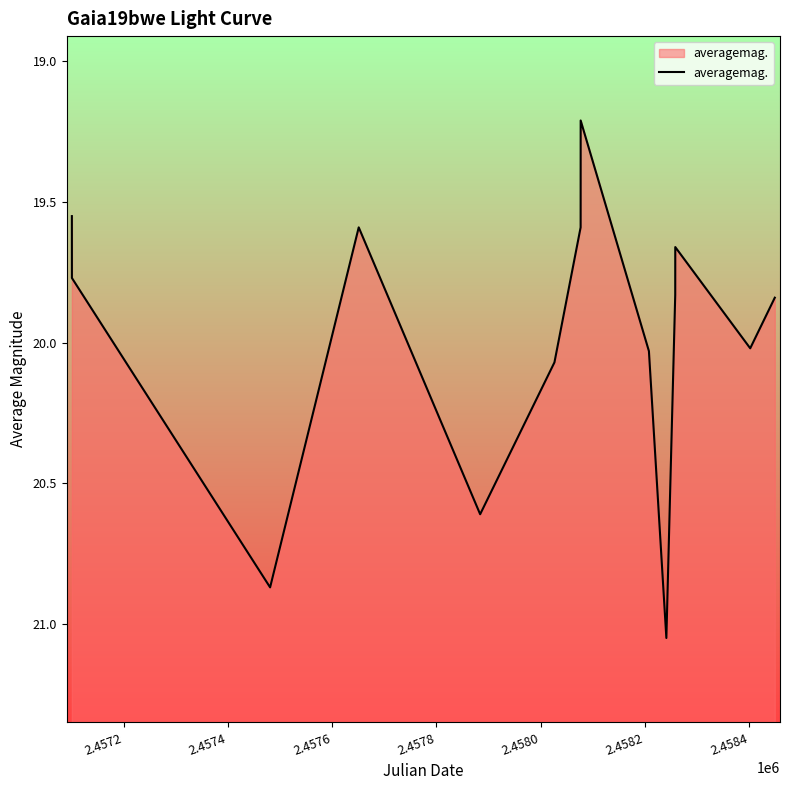

What is the smallest value displayed?

19.2